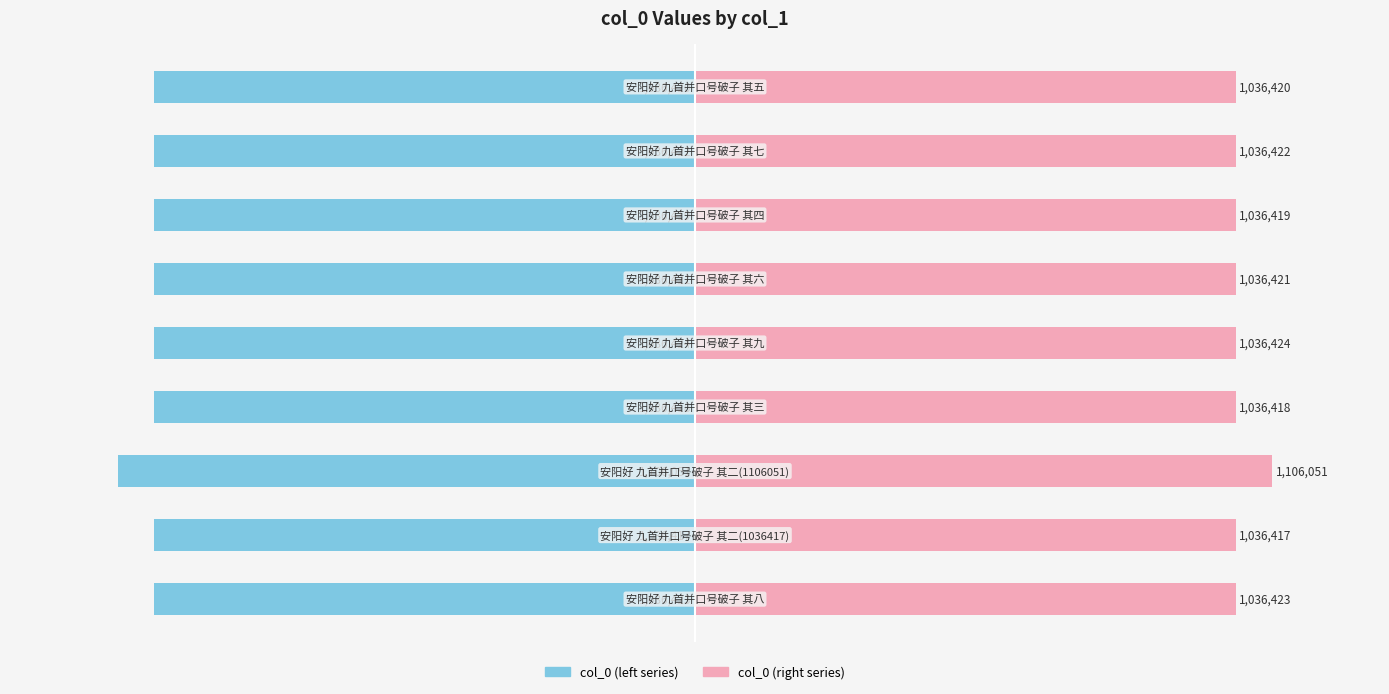

Which has a higher value, 0 or 3?

3